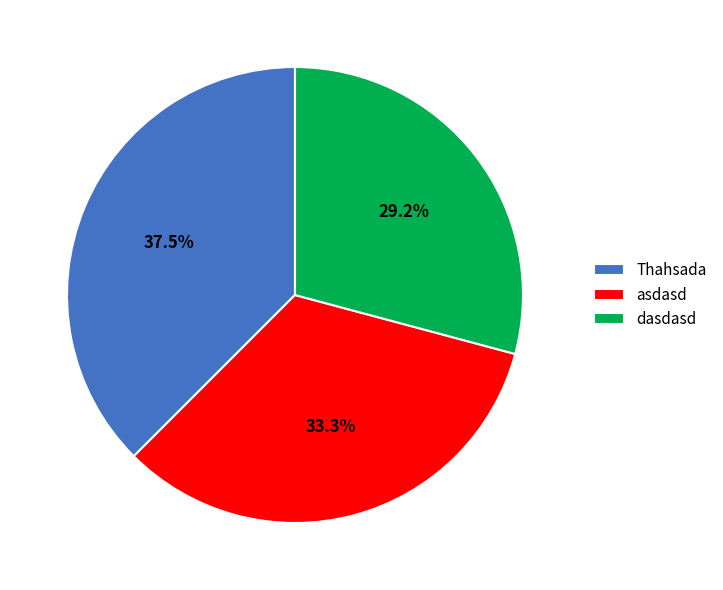

Does asdasd account for over 50% of the chart?

No